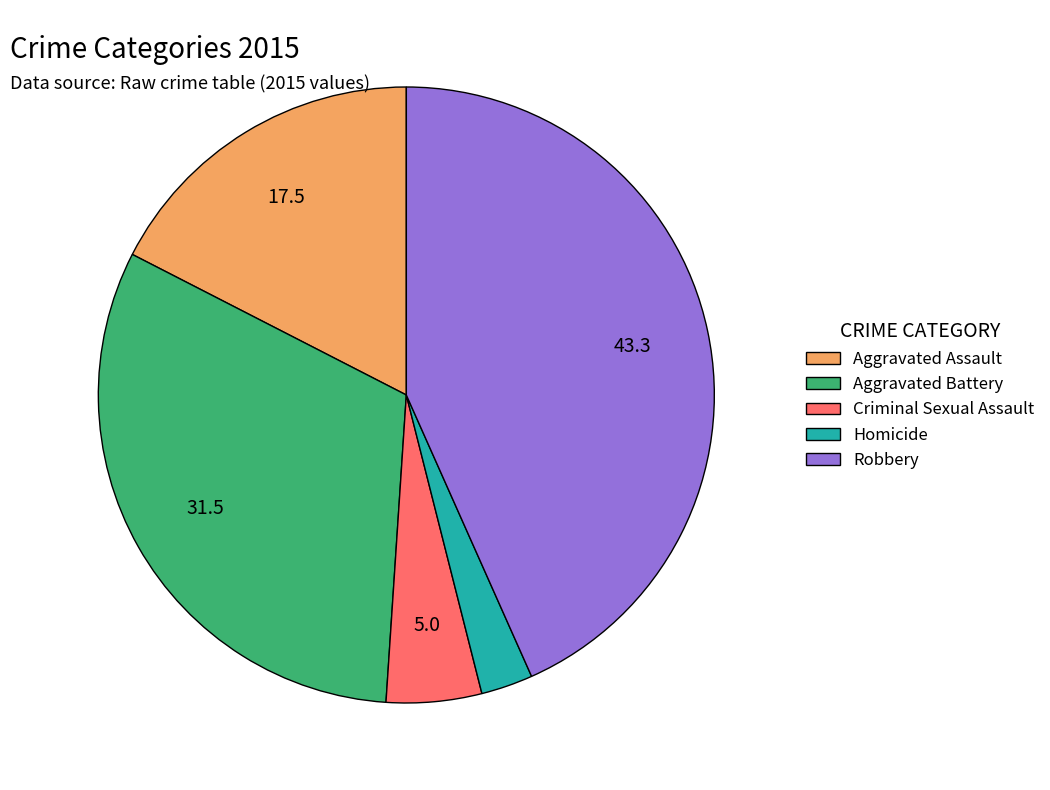

Which slice is the smallest?

Homicide